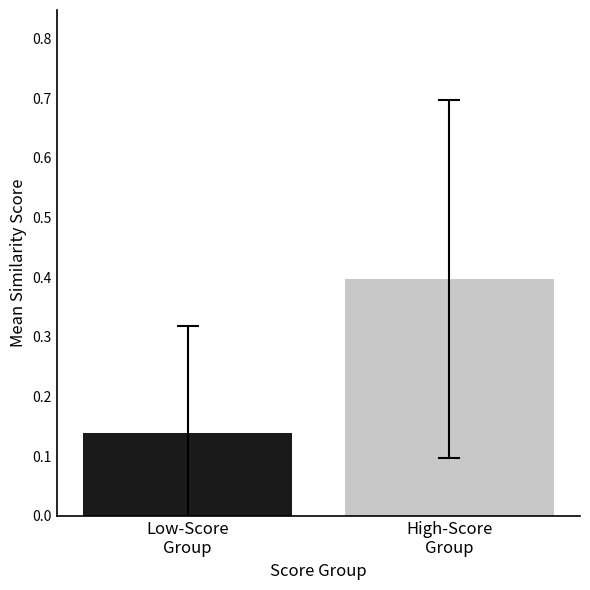

How many categories are shown in the chart?

1